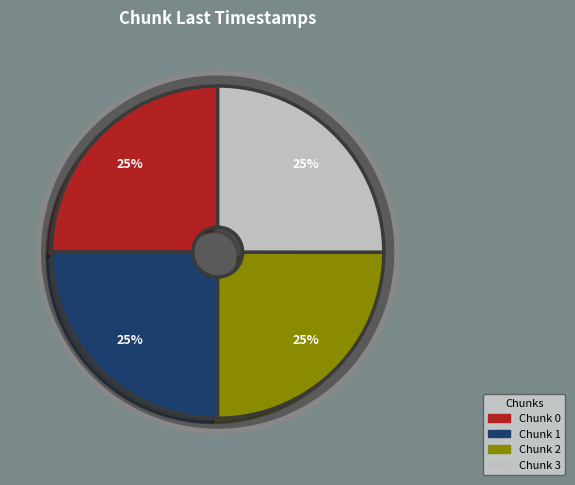

Rank the categories by value from highest to lowest.

3, 2, 1, 0